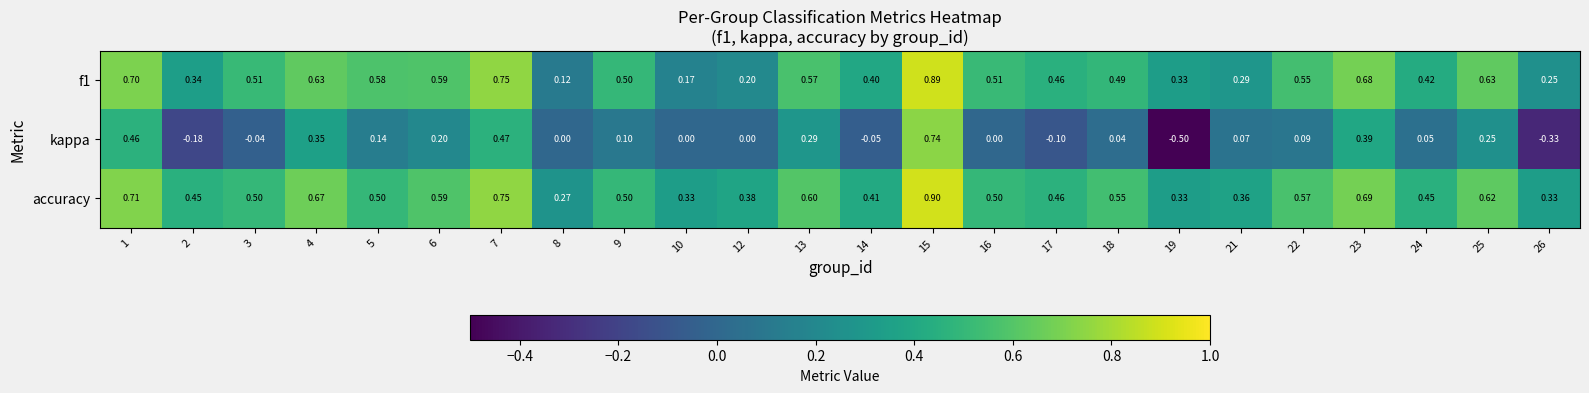

Which series has the largest range (max minus min)?

kappa